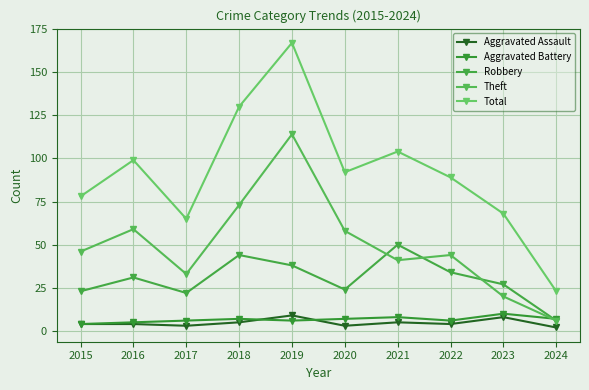

Rank the series by their maximum value, from highest to lowest.

Total, Theft, Robbery, Aggravated Battery, Aggravated Assault